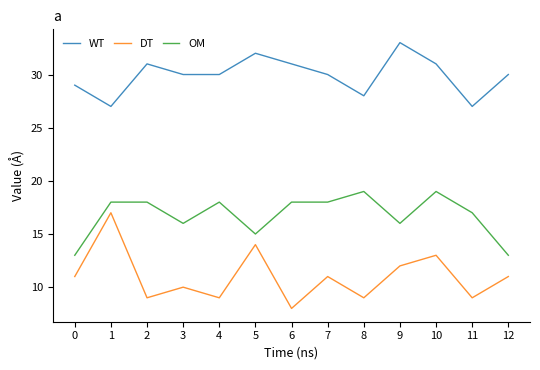

Where is the first local minimum for WT?

1